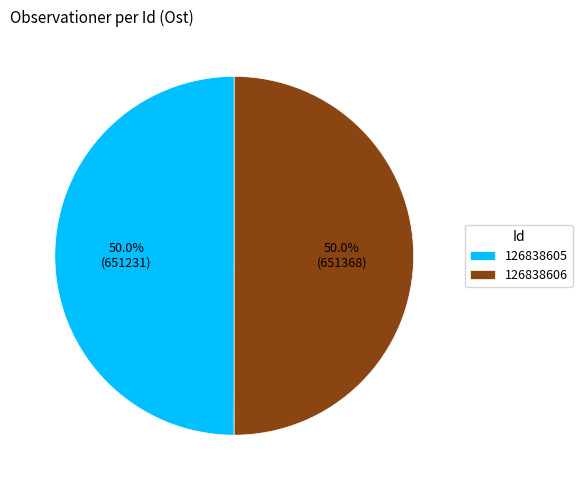

Approximately how many times larger is the value at 126838605 compared to 126838606?

1.0